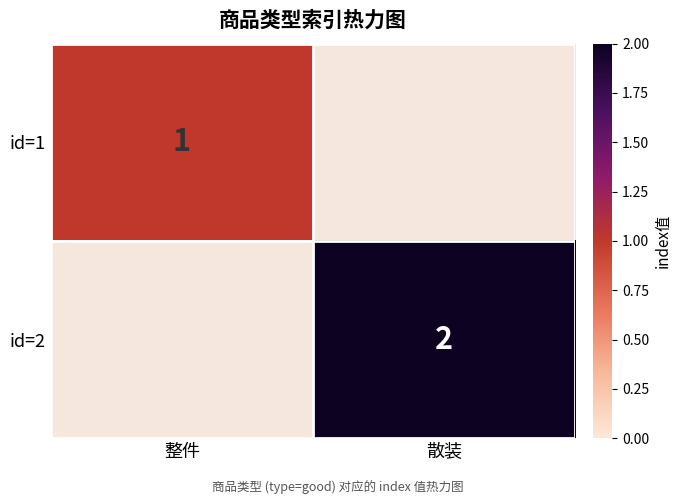

Is it true that id=1 equals 1 at 整件?

True